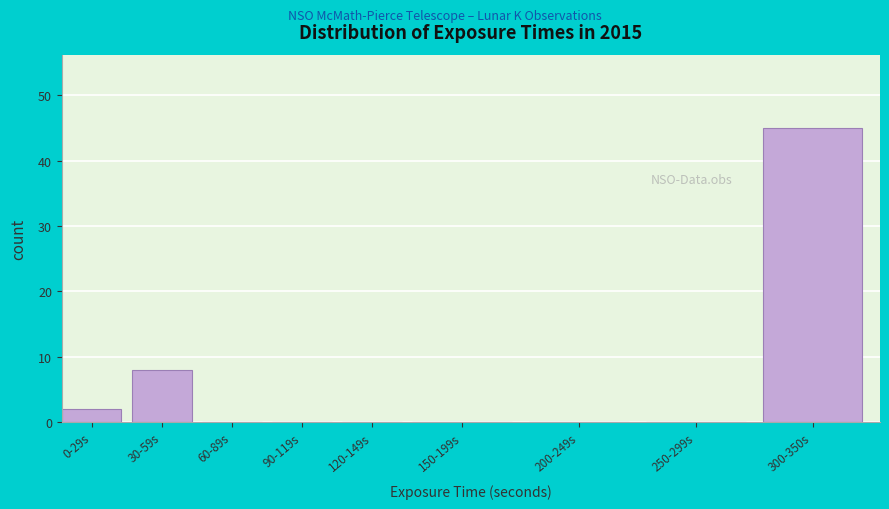

Reading left to right, list all the values displayed in this chart.

0-29s=2	30-59s=8	60-89s=0	90-119s=0	120-149s=0	150-199s=0	200-249s=0	250-299s=0	300-350s=45